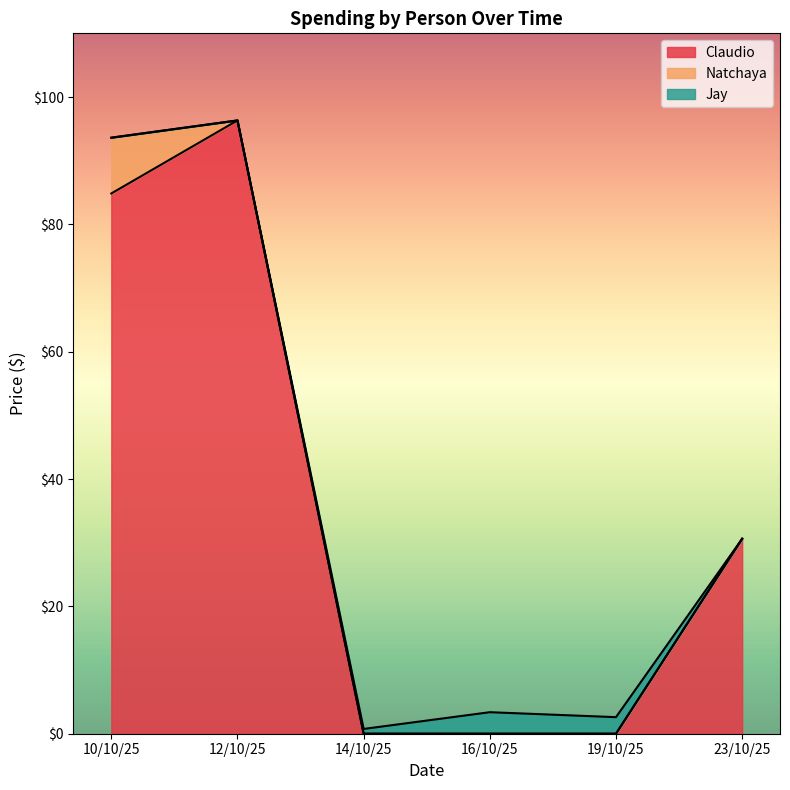

What is the sum of all Jay values?

6.7